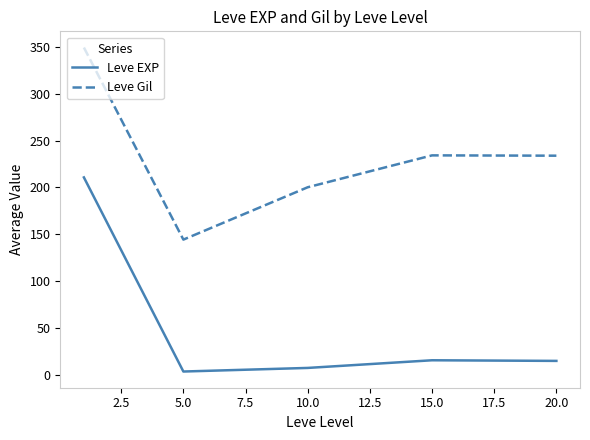

Which series has the largest range (max minus min)?

Leve EXP